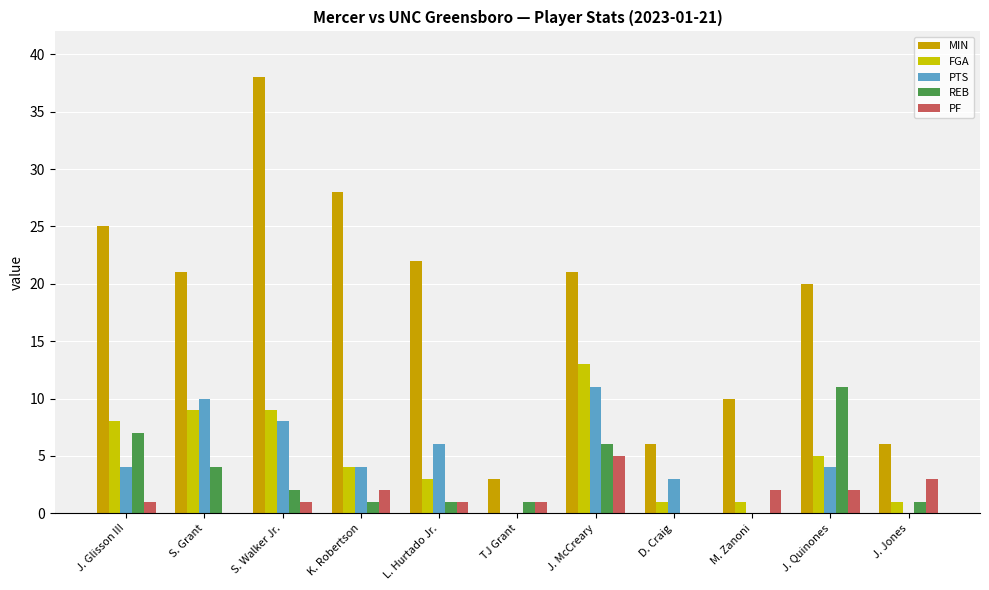

The FGA series shows 5 at J. Quinones. True or false?

True